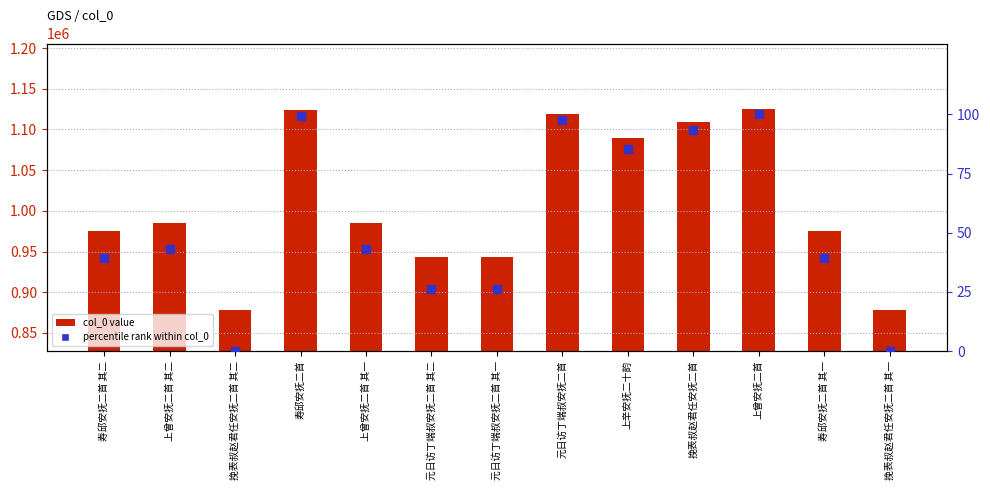

Which series has the widest spread of Y values?

col_0 value